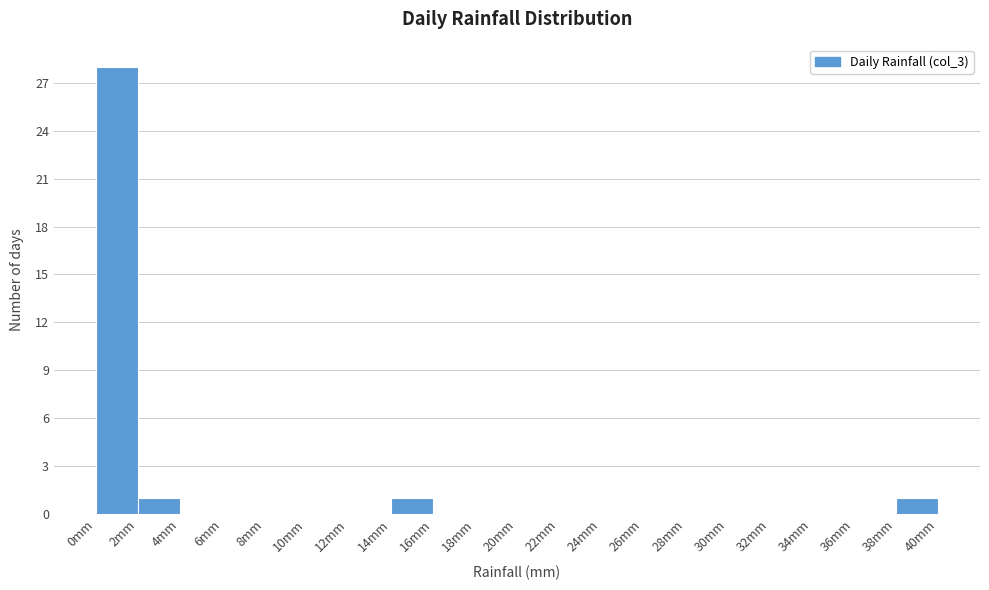

Which range on the x-axis has the tallest bar?

0 to 2